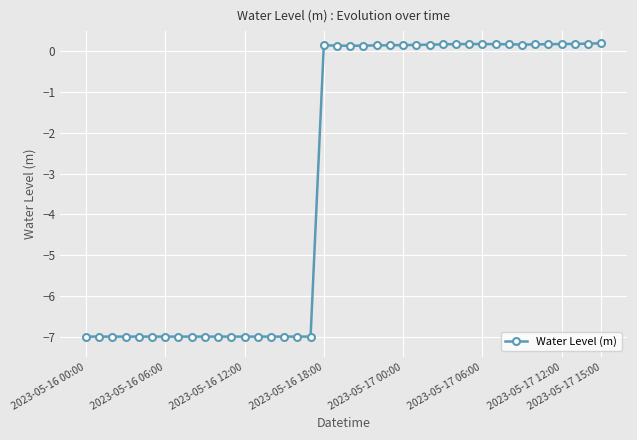

True or false: the data has more than 1 interior local peaks.

True